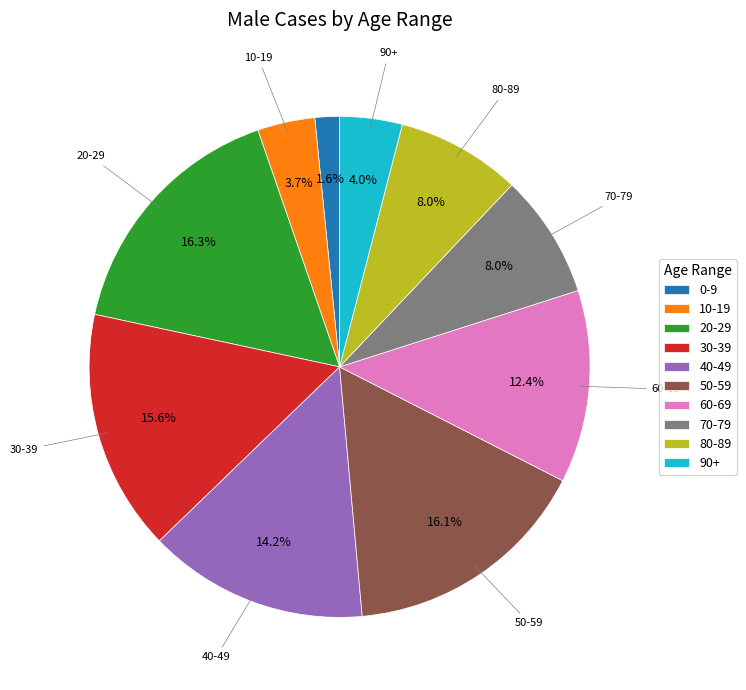

How many segments does this pie chart have?

10